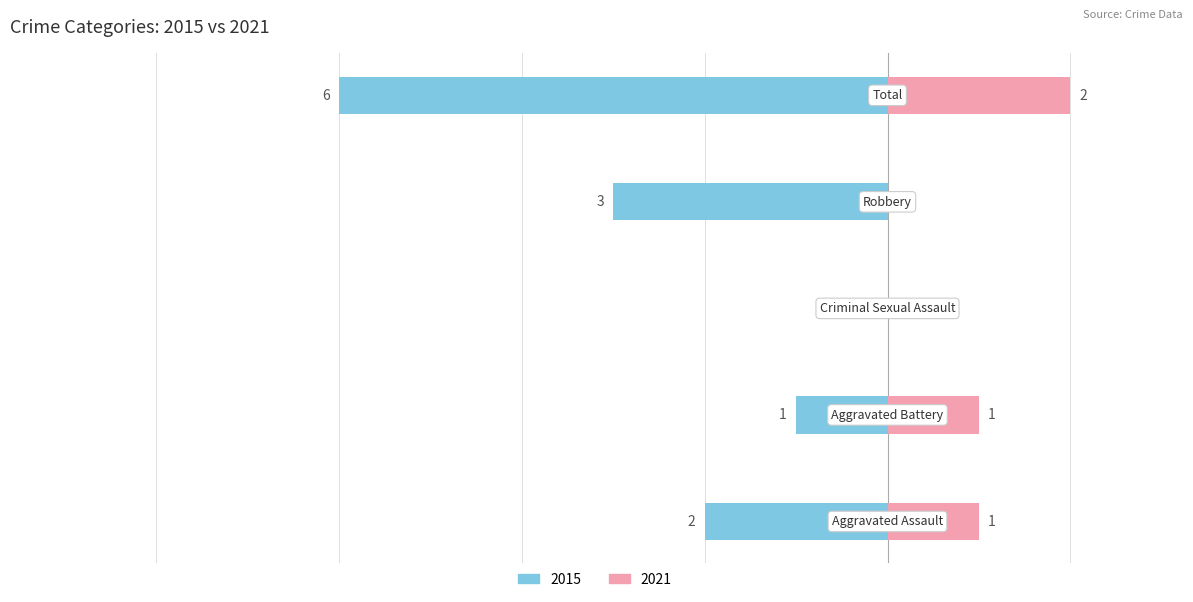

What is the spread (max minus min) of values at Robbery?

3